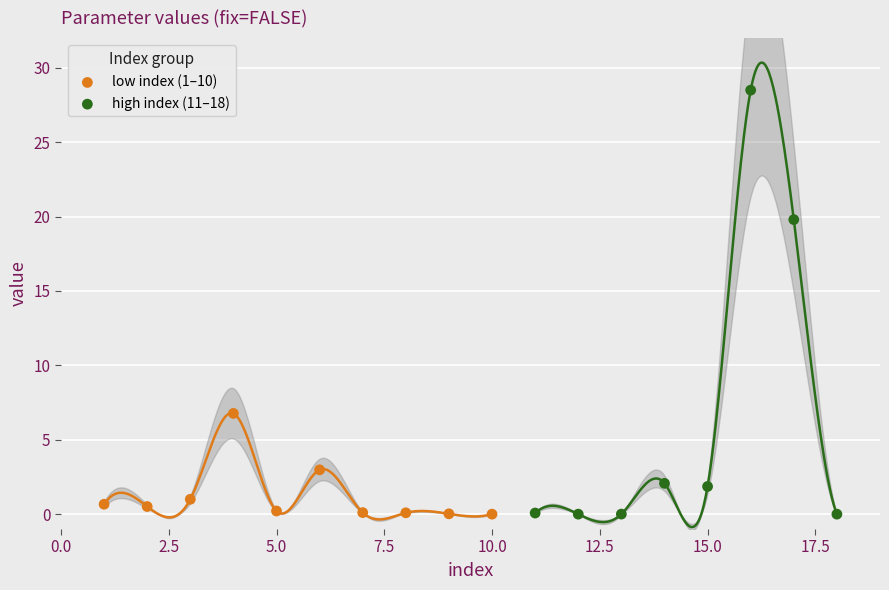

Which series has the widest spread of Y values?

high index (11–18)